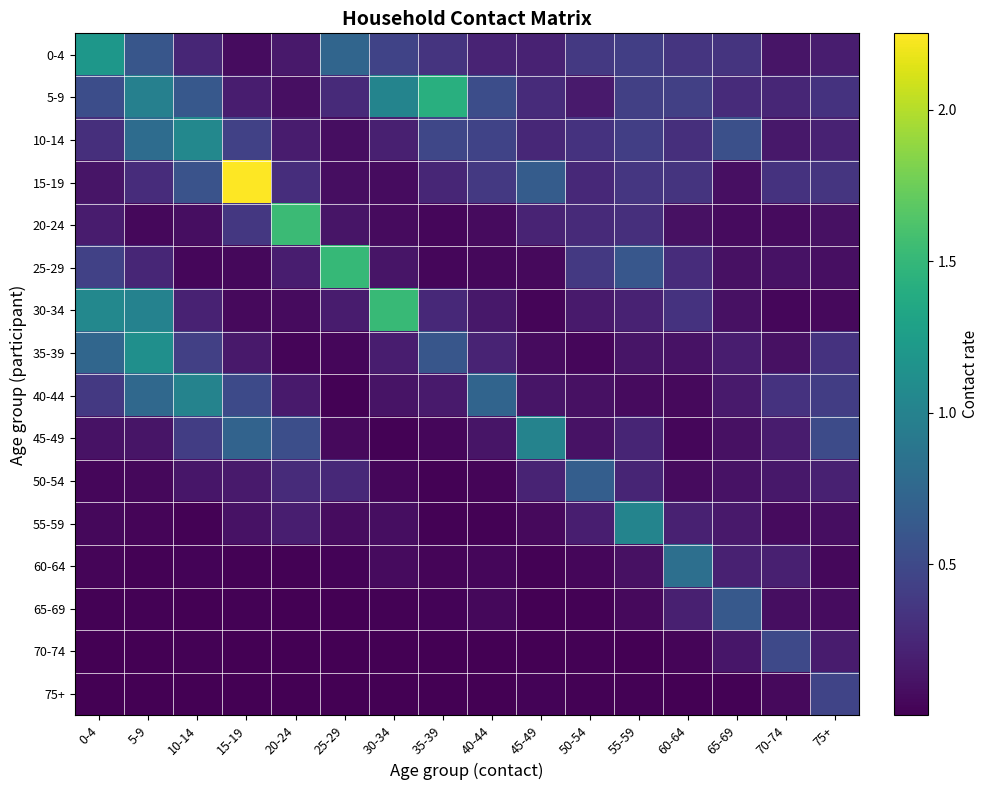

Which series has the largest range (max minus min)?

15-19